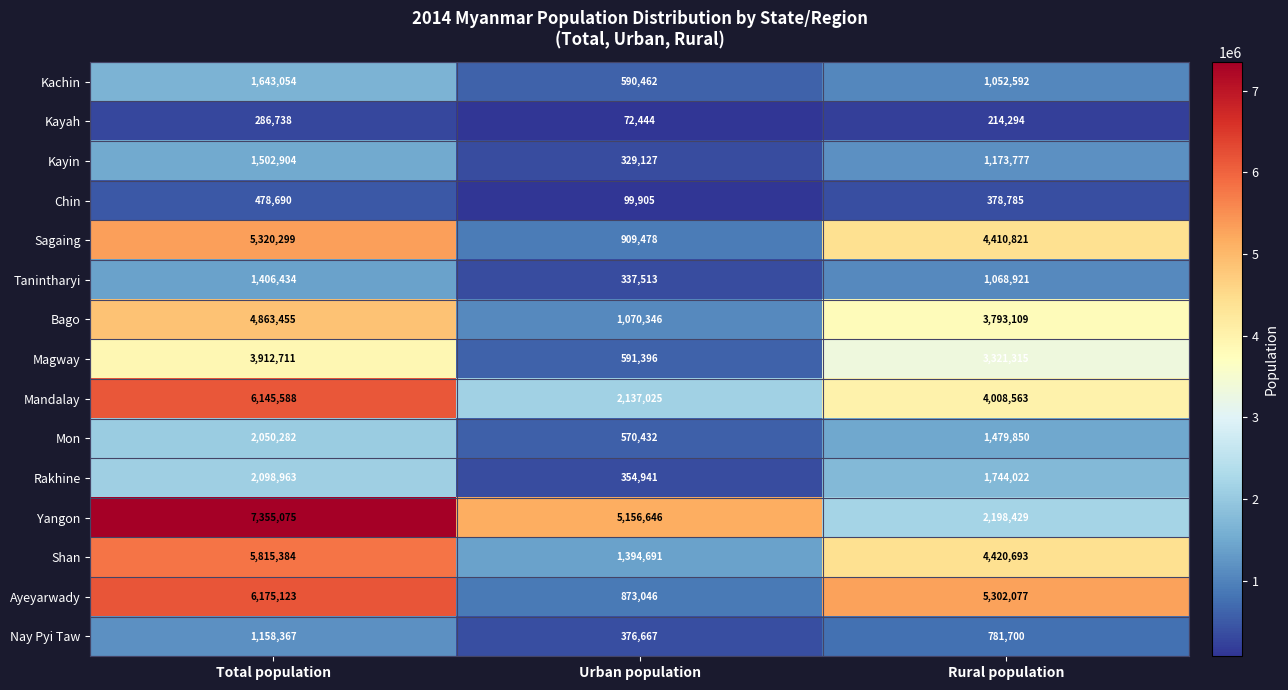

Where does the Tanintharyi series first go above 1068921?

Total population